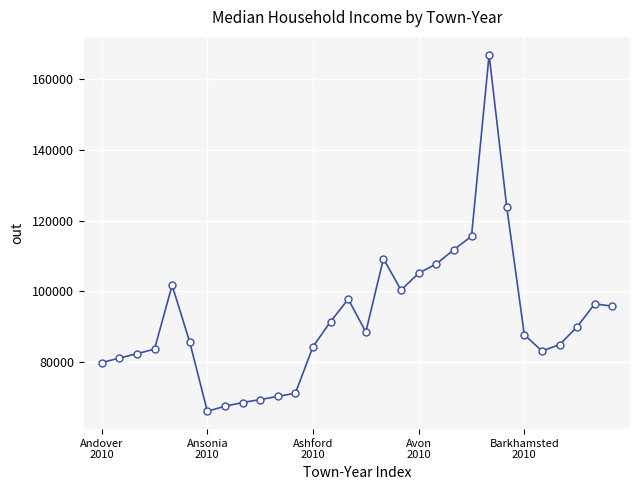

What is the value of the 17th point from the left?

109220